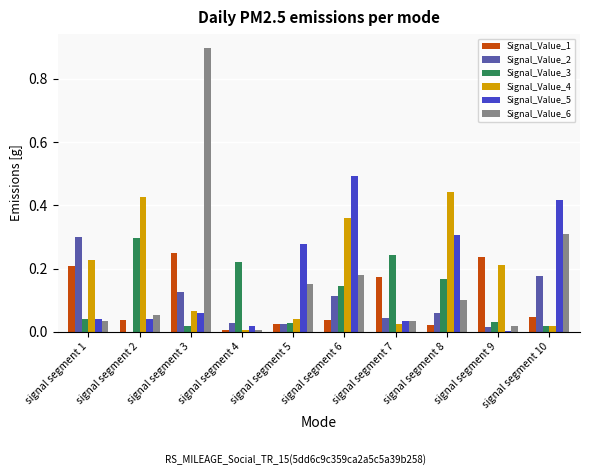

The value of Signal_Value_1 at signal segment 2 is 0.1. True or false?

False